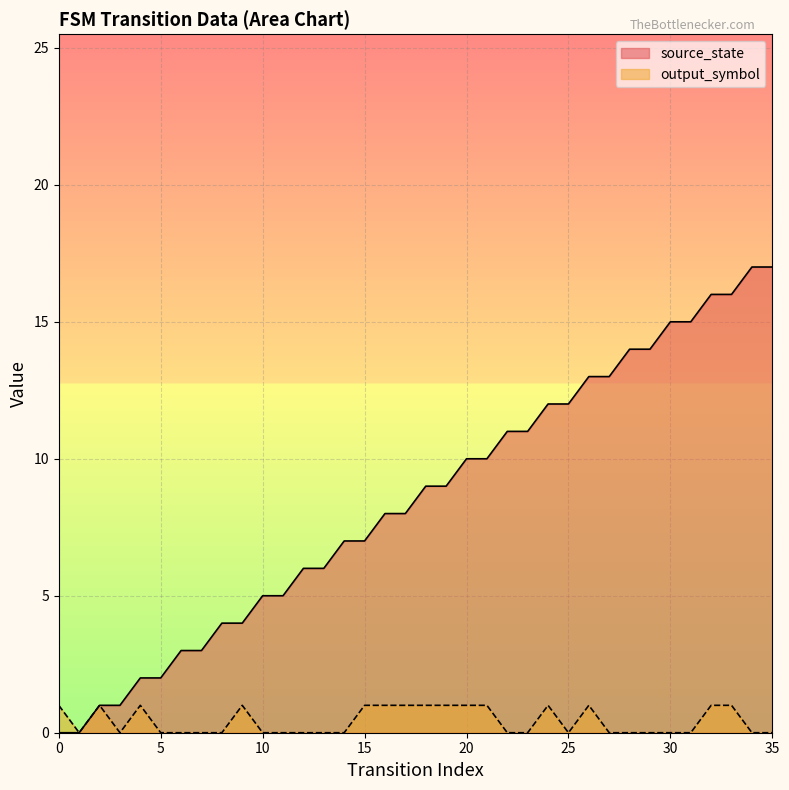

How many values in the source_state series exceed 9?

16